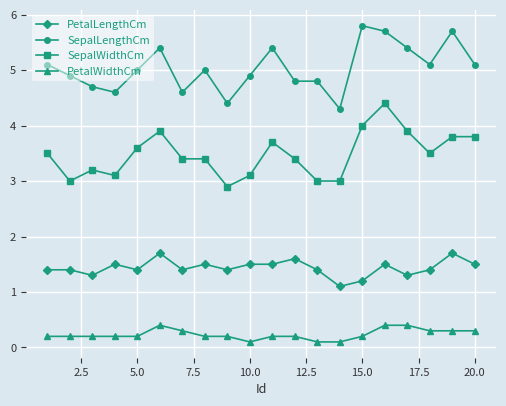

True or false: SepalWidthCm has more than 1 points higher than both neighbors.

True